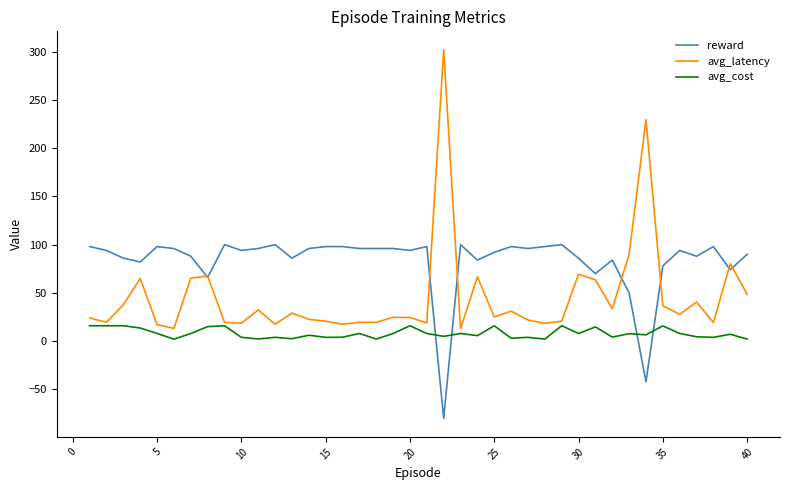

Which series has the largest total across all categories?

reward